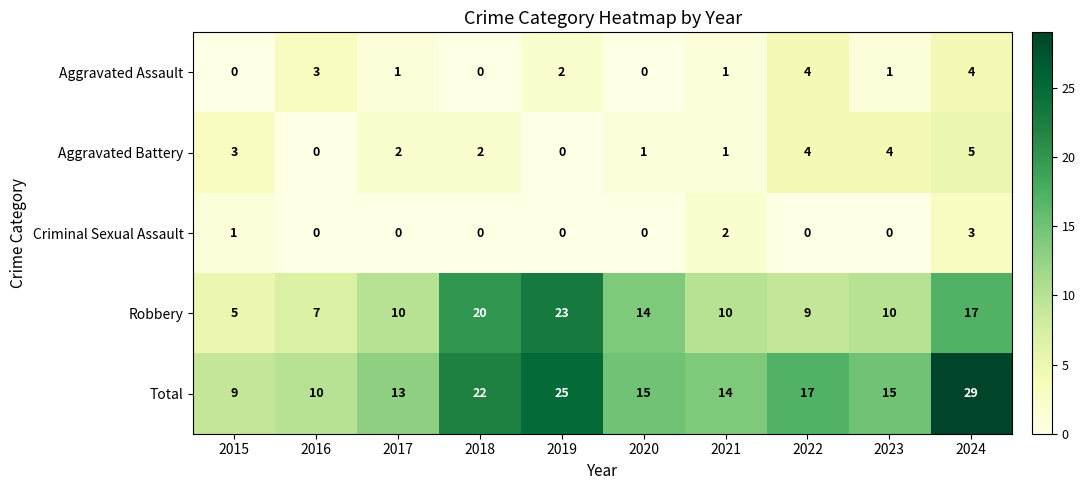

Is the value of Criminal Sexual Assault at 2016 greater than the value of Total at 2021?

No